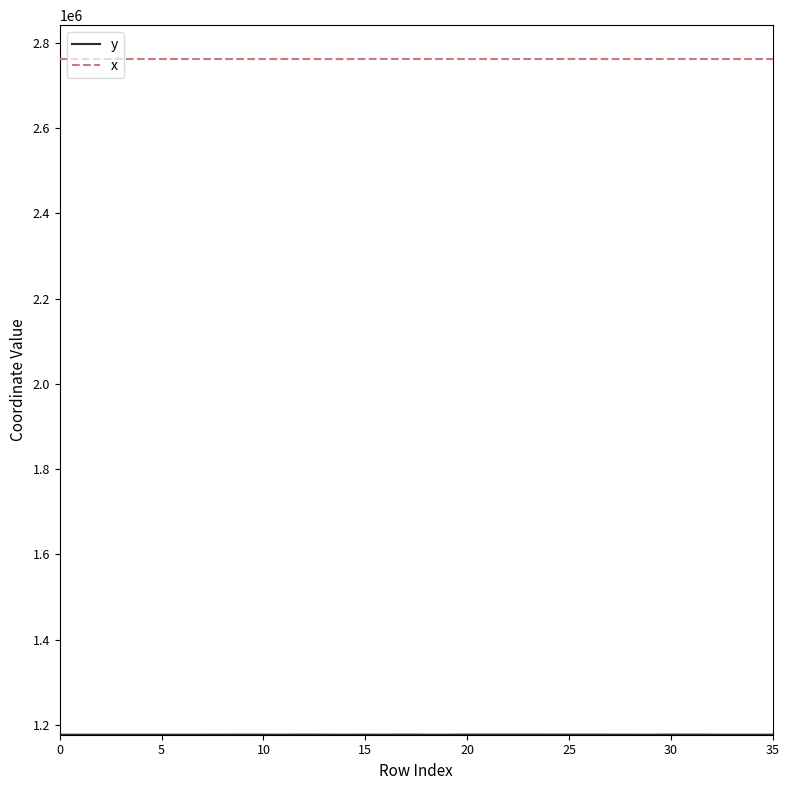

Which series has the largest total across all categories?

x